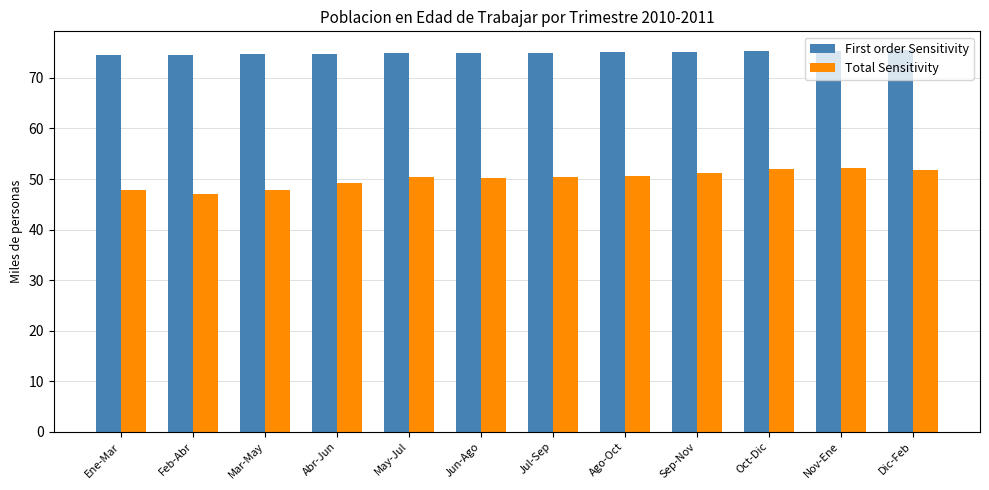

What is the difference between the second highest and second lowest values in the Total Sensitivity series?

4.2